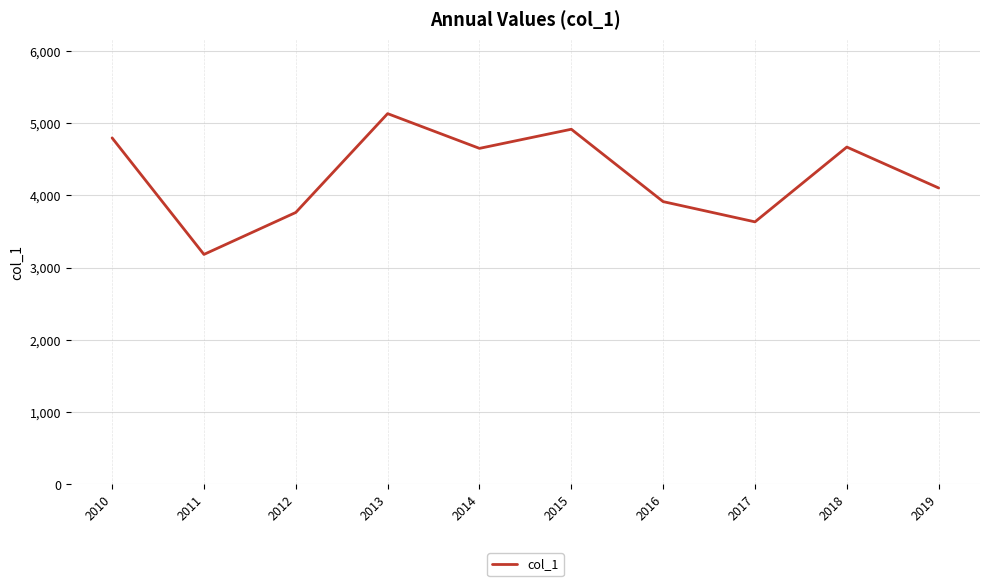

What is the ratio of the value at 2011 to the value at 2012?

0.8